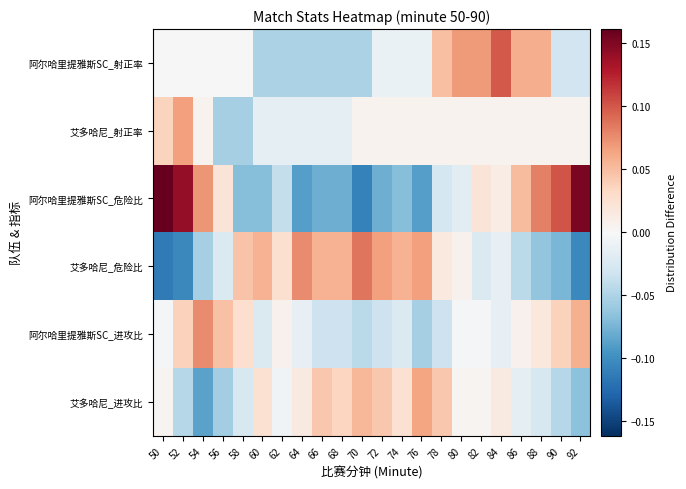

Reading left to right, what are all the values shown in this chart?

阿尔哈里提雅斯SC_射正率: 50=-0.0	52=-0.0	54=-0.0	56=-0.0	58=-0.0	60=-0.1	62=-0.1	64=-0.1	66=-0.1	68=-0.1	70=-0.1	72=-0.0	74=-0.0	76=-0.0	78=0.0	80=0.1	82=0.1	84=0.1	86=0.1	88=0.1	90=-0.0	92=-0.0
艾多哈尼_射正率: 50=0.0	52=0.1	54=0.0	56=-0.1	58=-0.1	60=-0.0	62=-0.0	64=-0.0	66=-0.0	68=-0.0	70=0.0	72=0.0	74=0.0	76=0.0	78=0.0	80=0.0	82=0.0	84=0.0	86=0.0	88=0.0	90=0.0	92=0.0
阿尔哈里提雅斯SC_危险比: 50=0.2	52=0.1	54=0.1	56=0.0	58=-0.1	60=-0.1	62=-0.0	64=-0.1	66=-0.1	68=-0.1	70=-0.1	72=-0.1	74=-0.1	76=-0.1	78=-0.0	80=-0.0	82=0.0	84=0.0	86=0.1	88=0.1	90=0.1	92=0.2
艾多哈尼_危险比: 50=-0.1	52=-0.1	54=-0.1	56=-0.0	58=0.0	60=0.1	62=0.0	64=0.1	66=0.1	68=0.1	70=0.1	72=0.1	74=0.1	76=0.1	78=0.0	80=0.0	82=-0.0	84=-0.0	86=-0.0	88=-0.1	90=-0.1	92=-0.1
阿尔哈里提雅斯SC_进攻比: 50=-0.0	52=0.0	54=0.1	56=0.0	58=0.0	60=-0.0	62=0.0	64=-0.0	66=-0.0	68=-0.0	70=-0.0	72=-0.0	74=-0.0	76=-0.1	78=-0.0	80=-0.0	82=-0.0	84=-0.0	86=0.0	88=0.0	90=0.0	92=0.1
艾多哈尼_进攻比: 50=0.0	52=-0.0	54=-0.1	56=-0.1	58=-0.0	60=0.0	62=-0.0	64=0.0	66=0.0	68=0.0	70=0.1	72=0.0	74=0.0	76=0.1	78=0.0	80=0.0	82=0.0	84=0.0	86=-0.0	88=-0.0	90=-0.0	92=-0.1